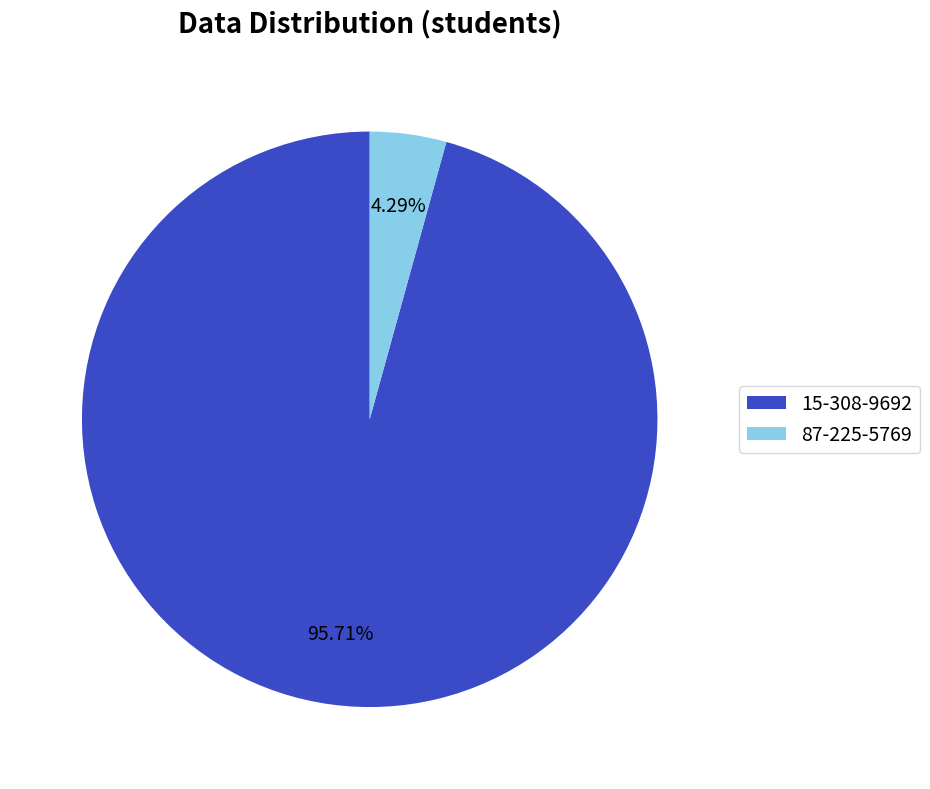

Count the number of slices in the pie.

2